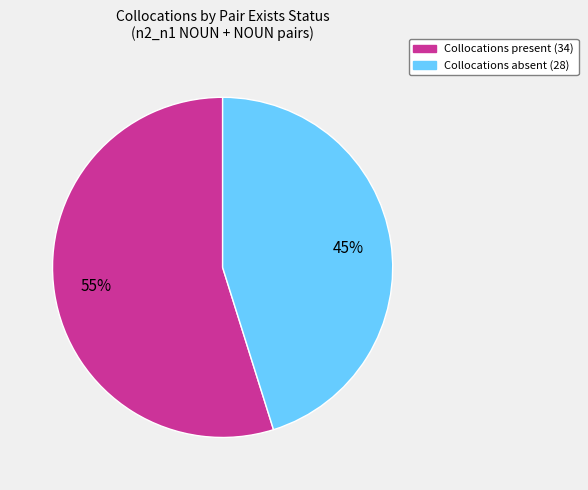

To the nearest percent, what is the difference between the largest and smallest slice percentages?

10%